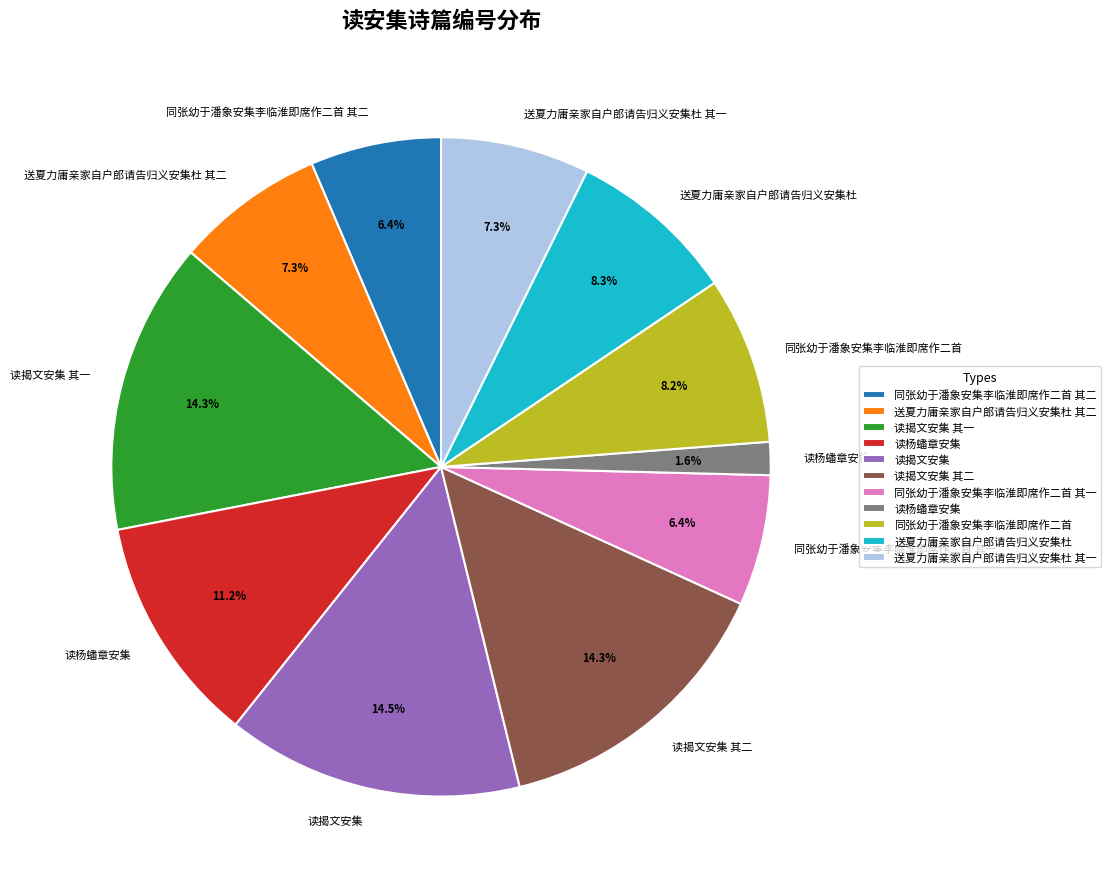

Is there any slice that represents more than half of the pie?

No